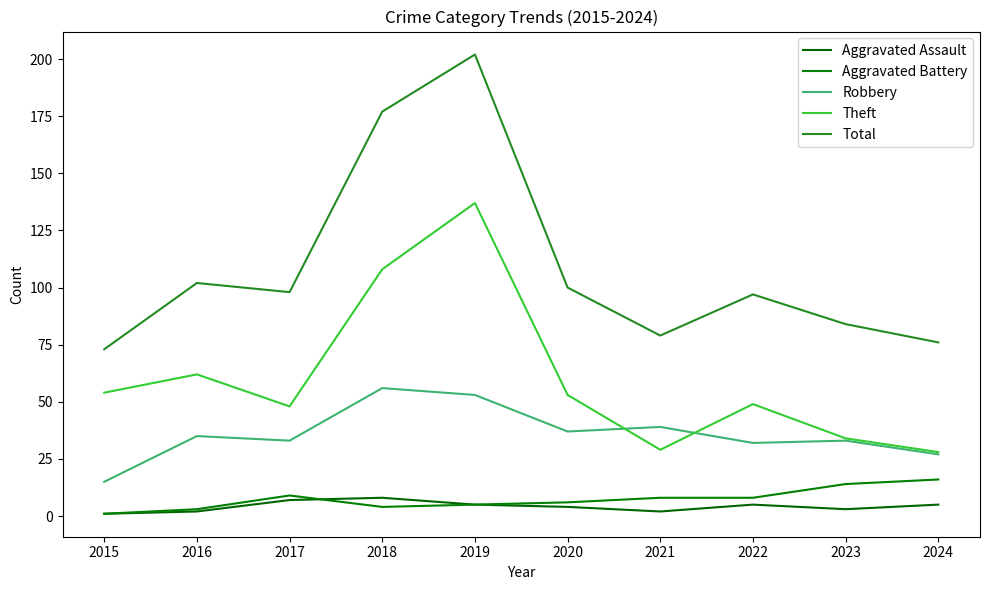

The Robbery series shows 53 at 2019. True or false?

True